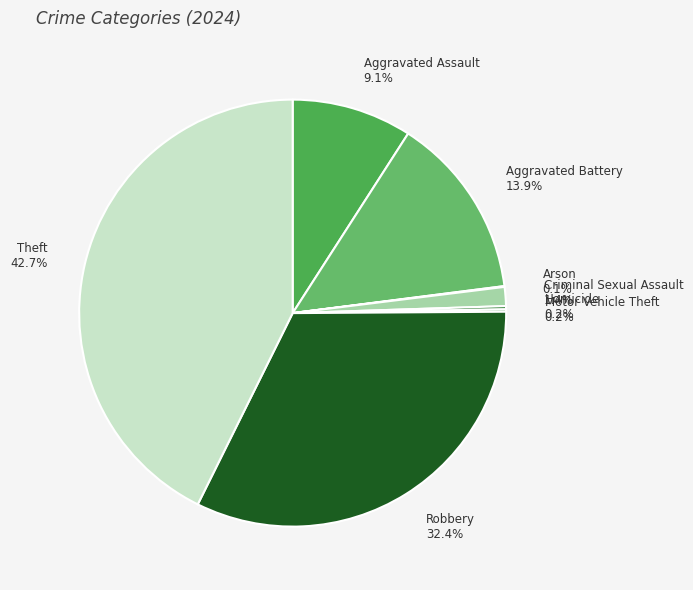

Combined, do Aggravated Assault and Robbery account for over 50%?

No